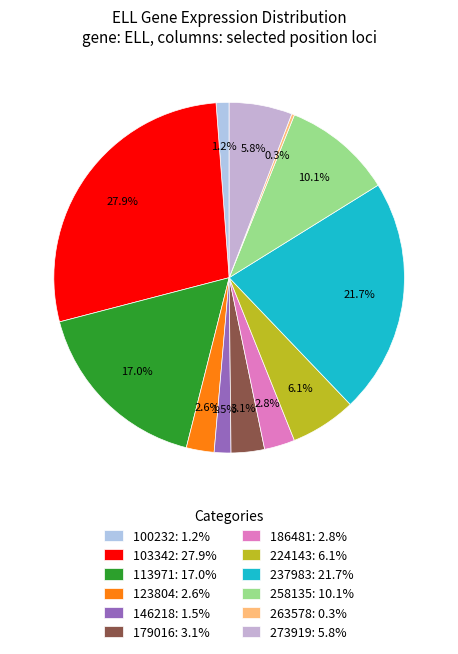

What is the total percentage of 123804 and 100232?

3.8%